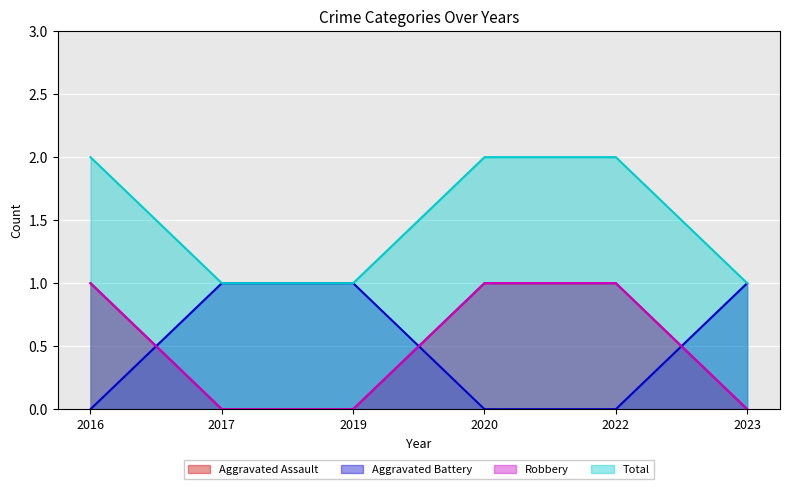

At which category is the sum across all series the highest?

2016